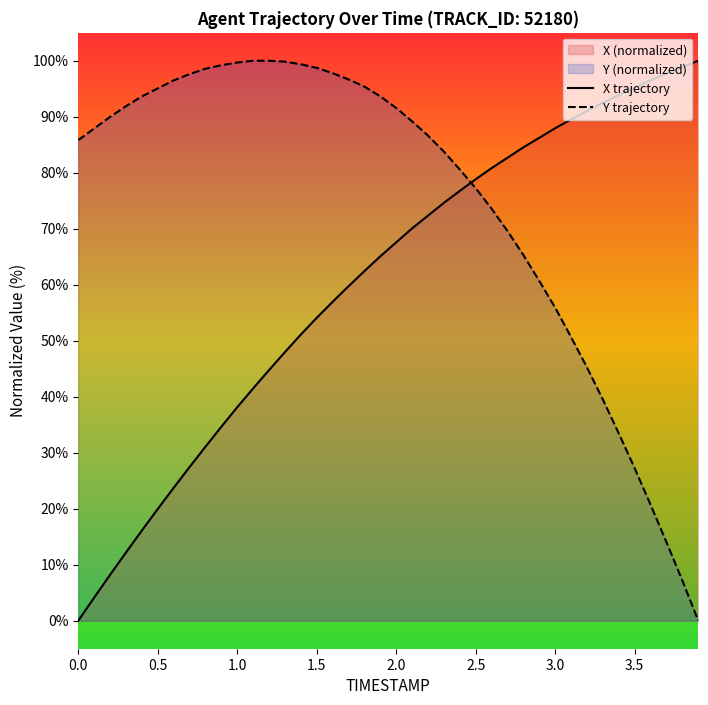

What is the difference between the maximum and minimum values in the X trajectory series?

100.0